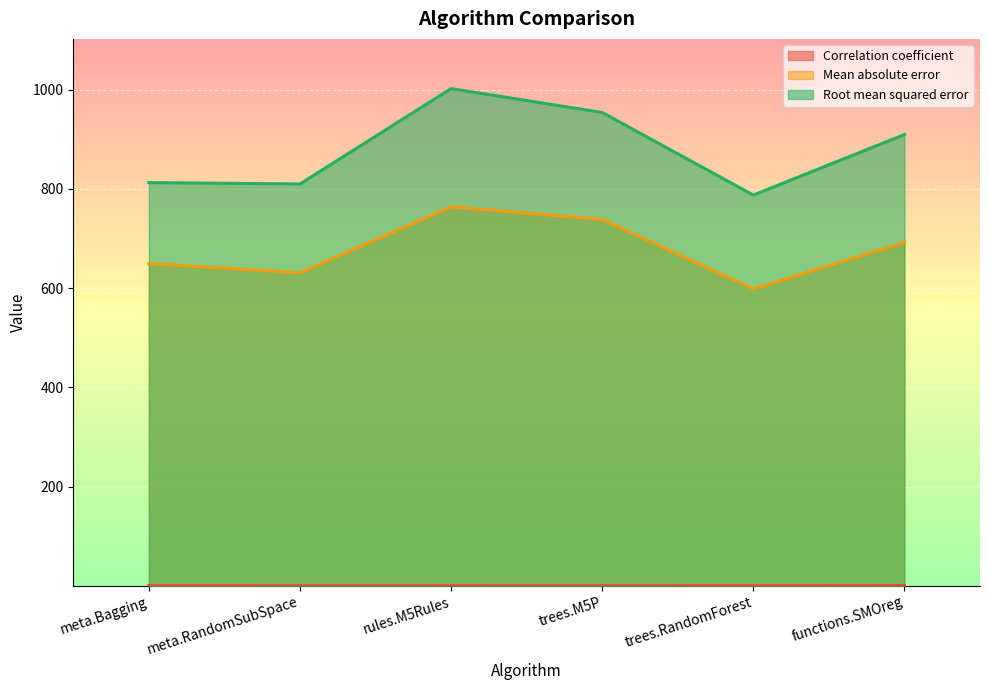

How many data points does each series have?

6